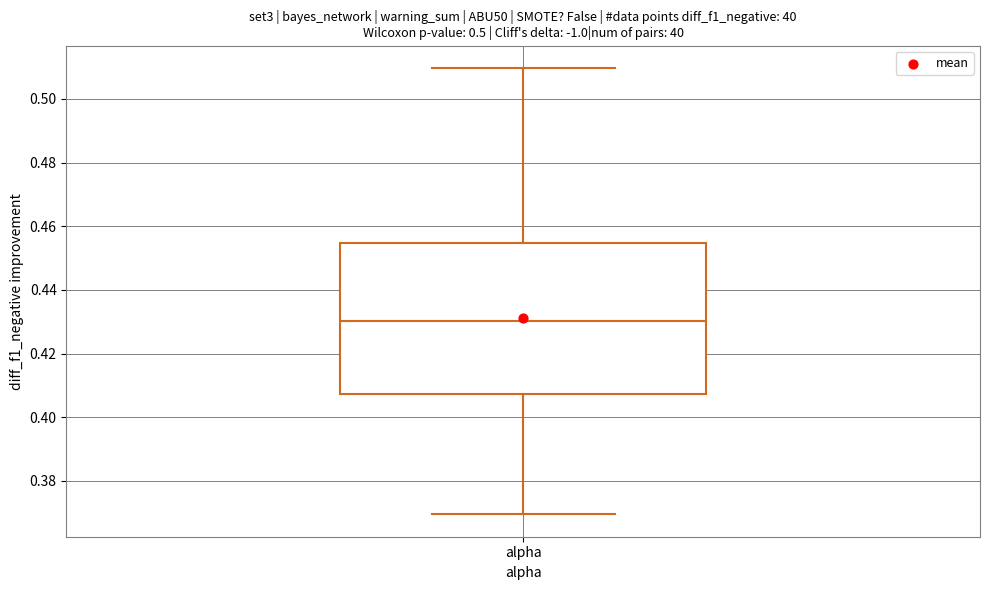

Read this box plot against the y-axis: the position of the median line, the range covered by the box, and the ends of both whiskers. The values are not printed on the chart, so give them approximately, as read against the axis.

median 0.430, box 0.408 to 0.454, whiskers 0.370 to 0.510